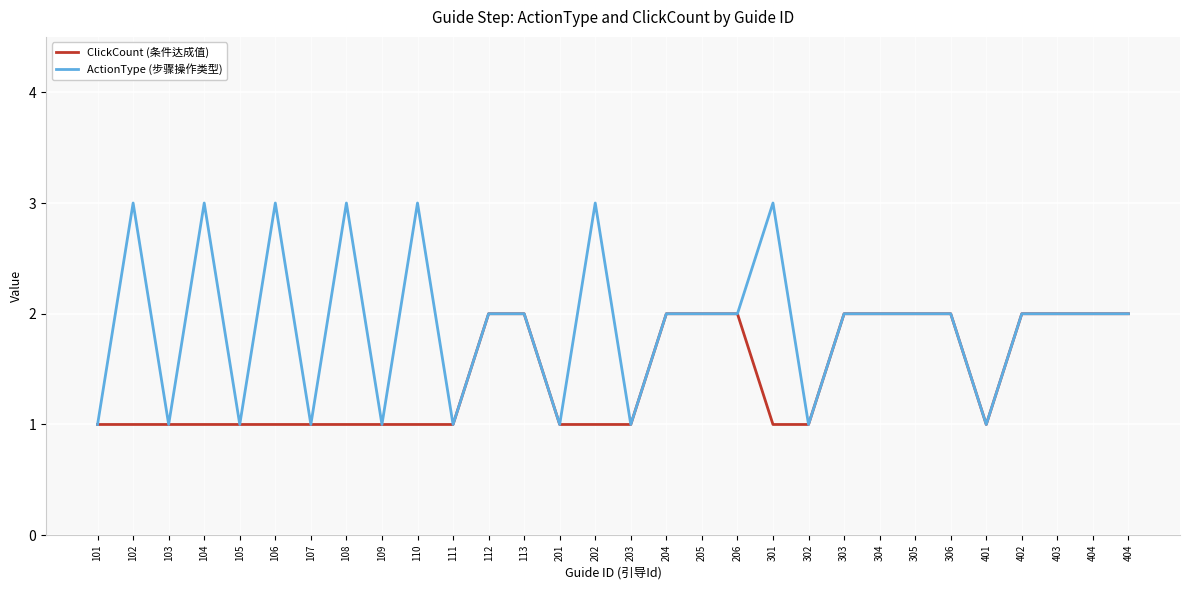

The ActionType (步骤操作类型) series shows 2 at 205. True or false?

True